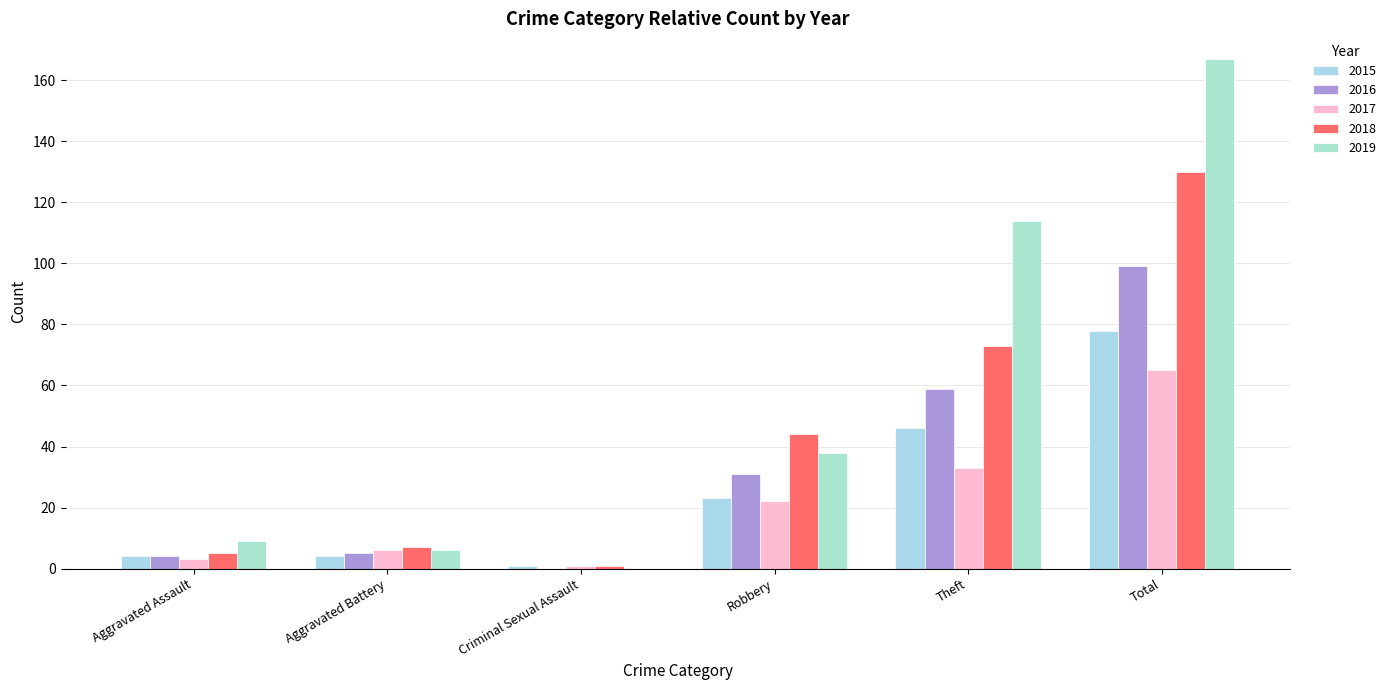

How many series are shown in this chart?

5